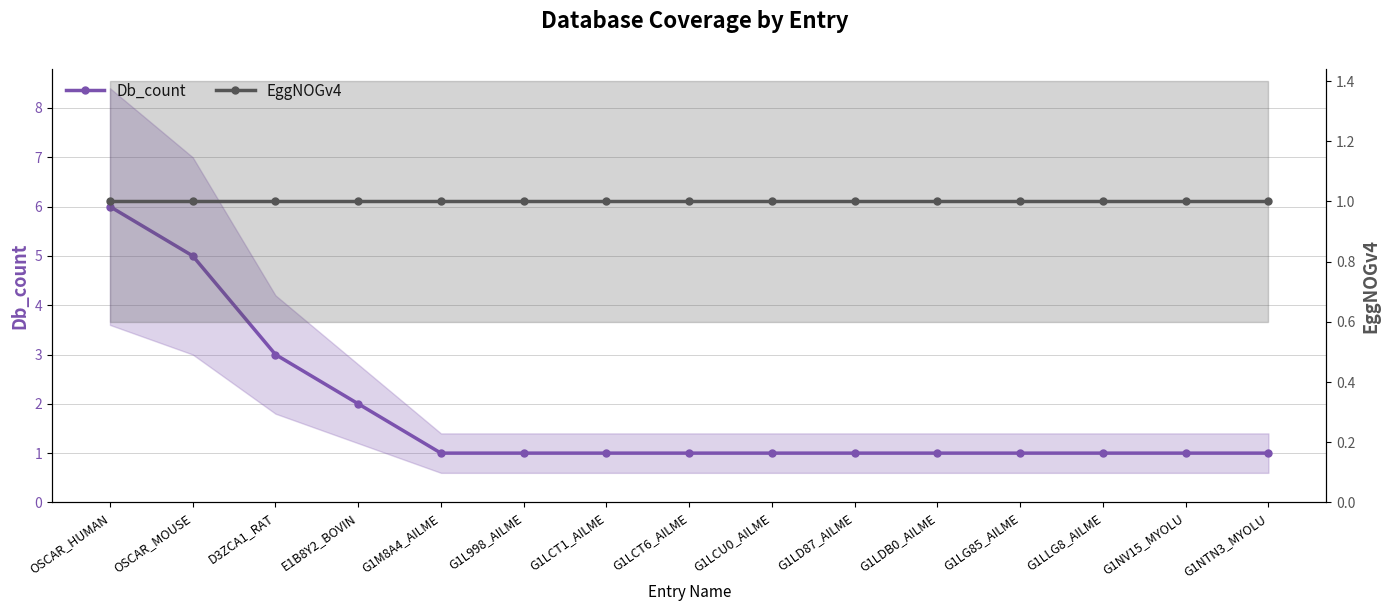

Reading left to right, extract all data points from this chart.

Db_count: OSCAR_HUMAN=6	OSCAR_MOUSE=5	D3ZCA1_RAT=3	E1B8Y2_BOVIN=2	G1M8A4_AILME=1	G1L998_AILME=1	G1LCT1_AILME=1	G1LCT6_AILME=1	G1LCU0_AILME=1	G1LD87_AILME=1	G1LDB0_AILME=1	G1LG85_AILME=1	G1LLG8_AILME=1	G1NV15_MYOLU=1	G1NTN3_MYOLU=1
EggNOGv4: OSCAR_HUMAN=1	OSCAR_MOUSE=1	D3ZCA1_RAT=1	E1B8Y2_BOVIN=1	G1M8A4_AILME=1	G1L998_AILME=1	G1LCT1_AILME=1	G1LCT6_AILME=1	G1LCU0_AILME=1	G1LD87_AILME=1	G1LDB0_AILME=1	G1LG85_AILME=1	G1LLG8_AILME=1	G1NV15_MYOLU=1	G1NTN3_MYOLU=1